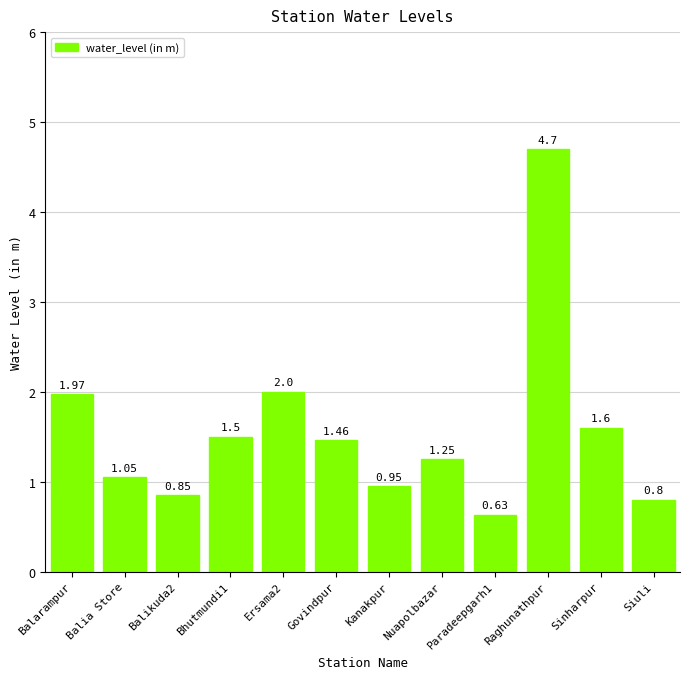

Which category has the highest value across all series?

Raghunathpur